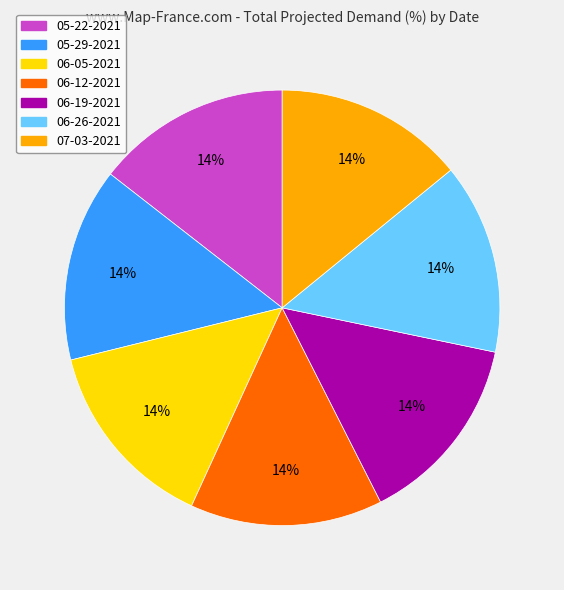

What percentage is the 06-05-2021 slice, to the nearest percent?

14%